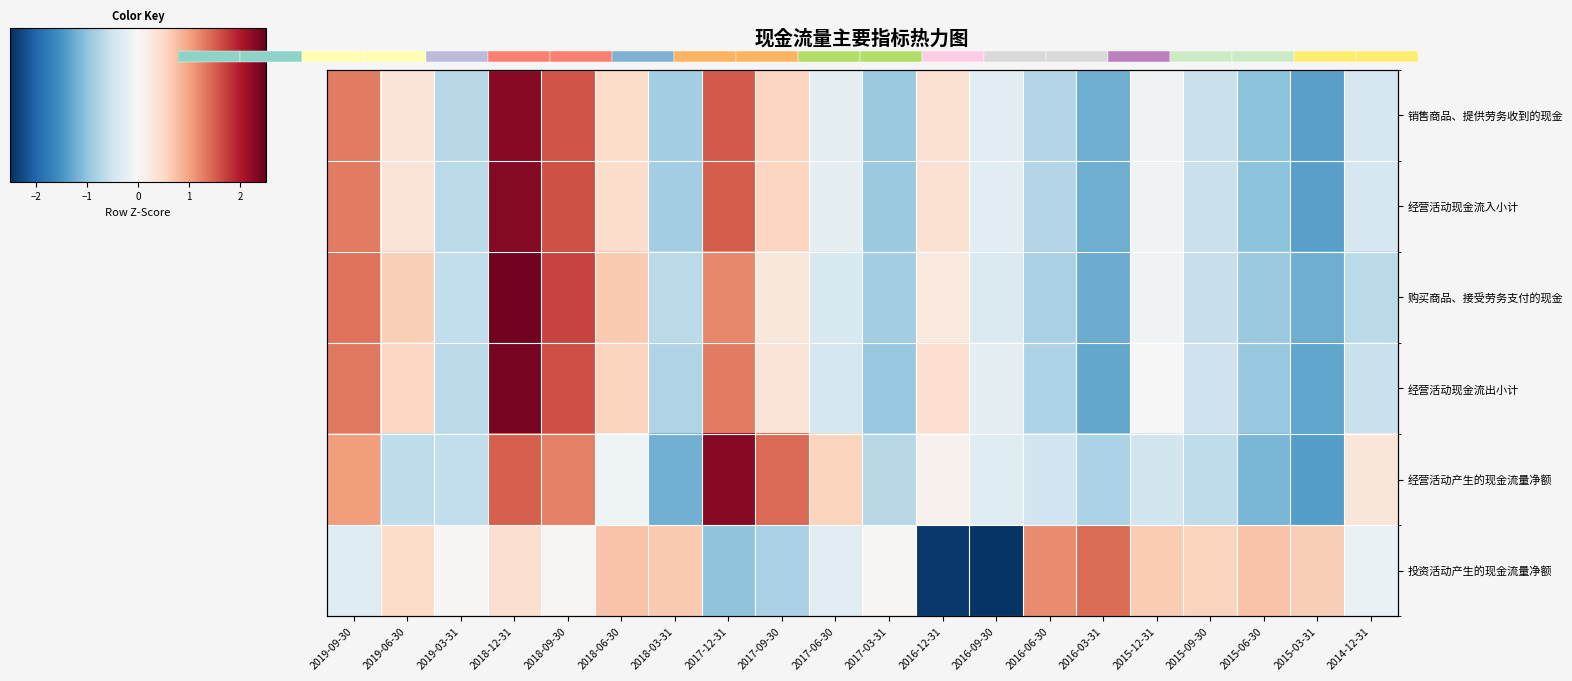

How many data points does each series have?

20